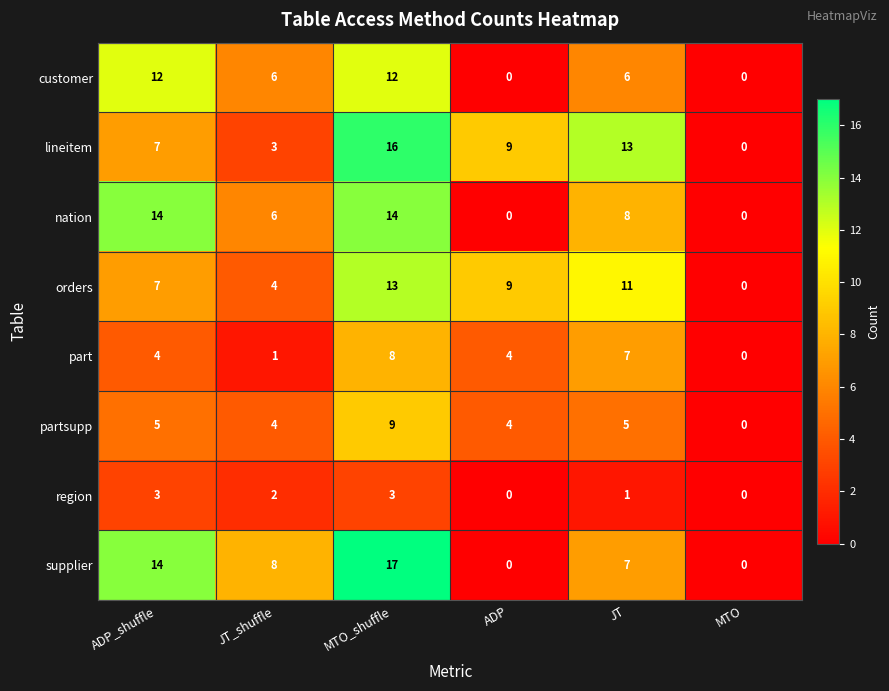

What is the maximum value for orders?

13